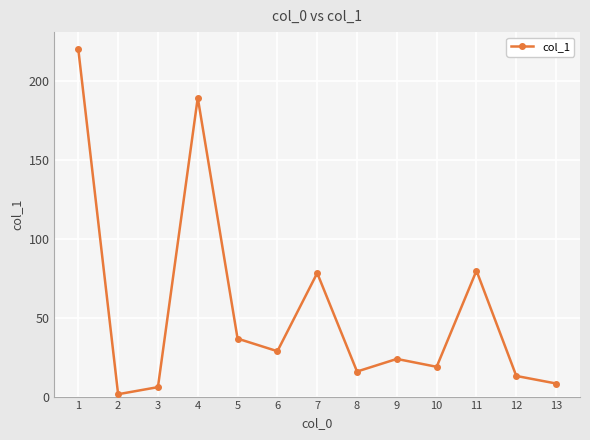

Is it true that the value at 11 is 79.9?

True